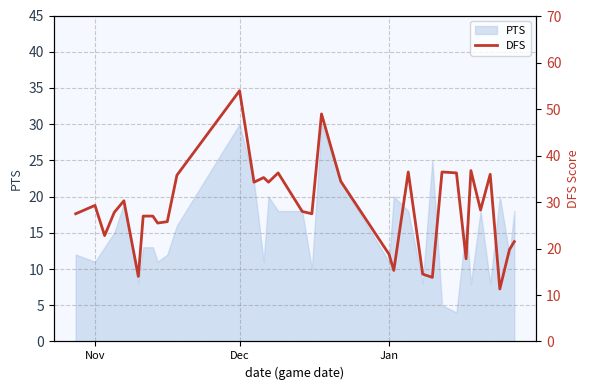

Reading left to right, transcribe all the data shown in this chart.

27.5	29.3	22.8	27.8	30.3	14.0	27.0	27.0	25.5	25.8	35.8	54.0	34.3	35.3	34.3	36.3	28.0	27.5	49.0	34.5	18.8	15.3	36.5	14.5	13.8	36.5	36.3	17.8	36.8	28.3	36.0	11.3	19.8	21.5